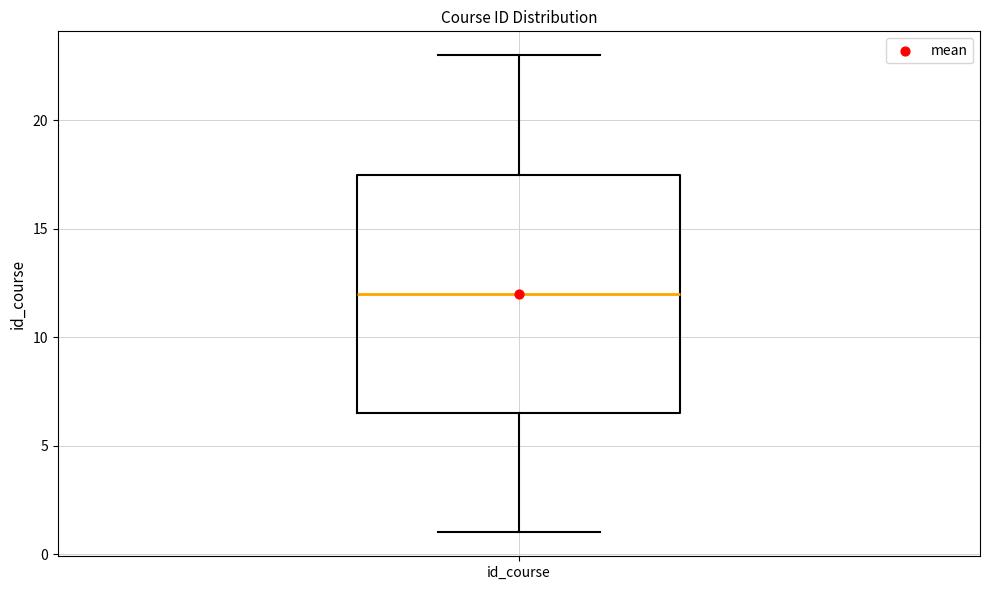

Transcribe this box plot: give where the median line is, the range the box spans, and where the two whiskers end, as read against the y-axis. The values are not printed on the chart, so give them approximately, as read against the axis.

median 12.0, box 6.5 to 17.5, whiskers 1.0 to 23.0